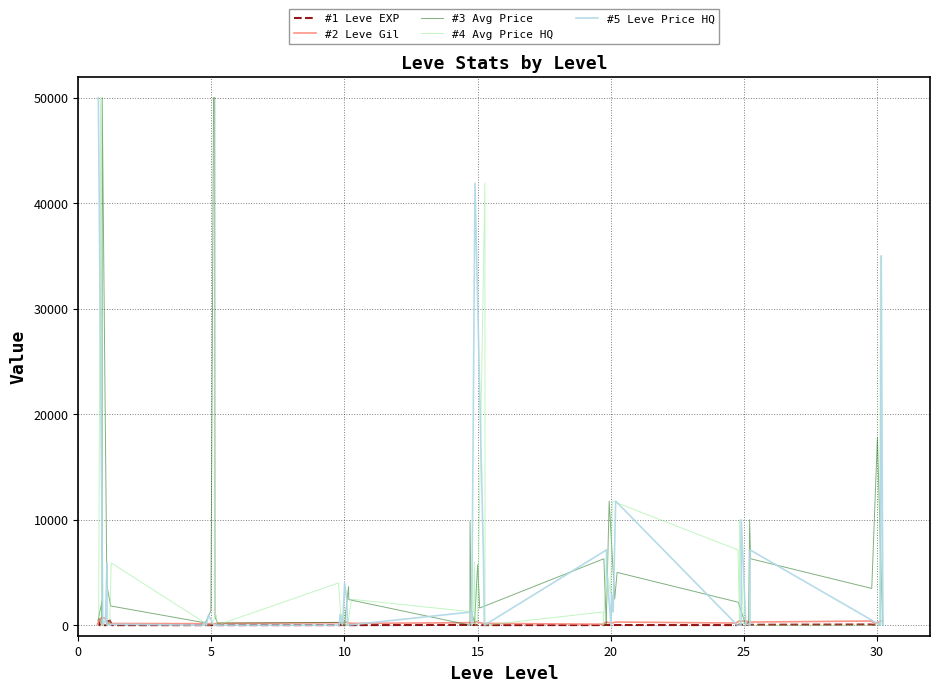

What are all the series names shown in the legend?

#1 Leve EXP, #2 Leve Gil, #3 Avg Price, #4 Avg Price HQ, #5 Leve Price HQ